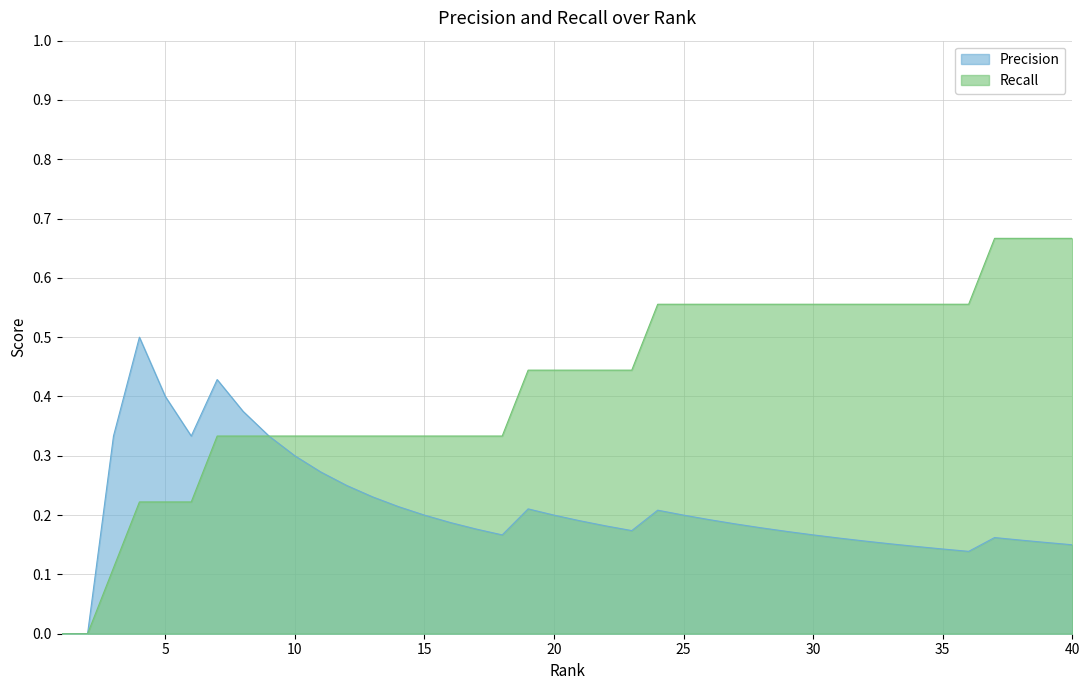

True or false: Precision and Recall cross at least once.

False